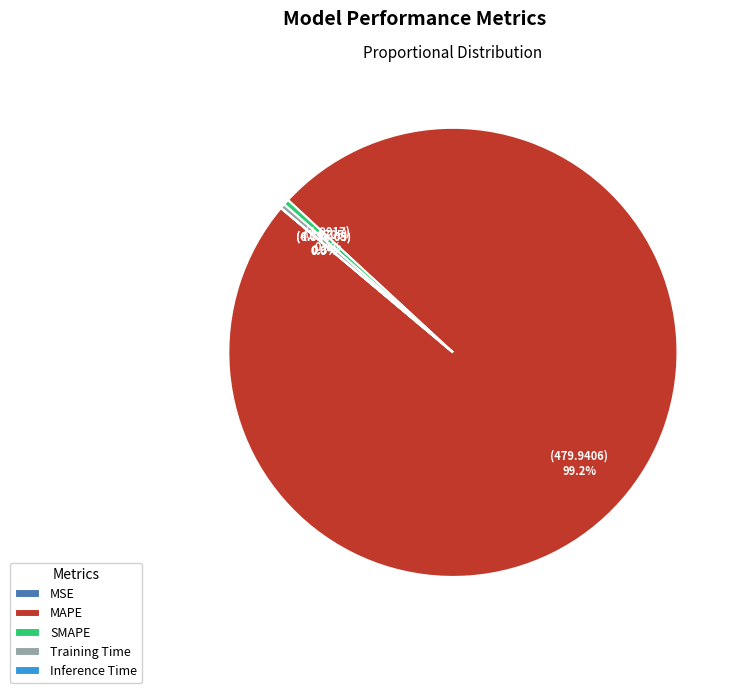

To the nearest percent, what is the average slice percentage?

20%